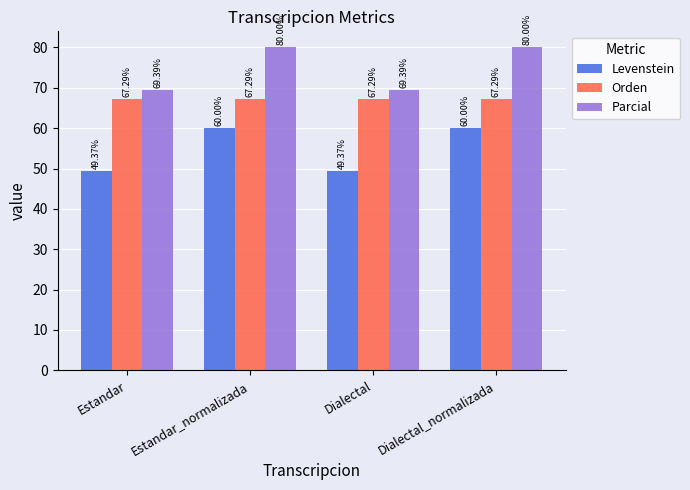

Between Estandar_normalizada and Dialectal, which series saw the biggest shift?

Levenstein